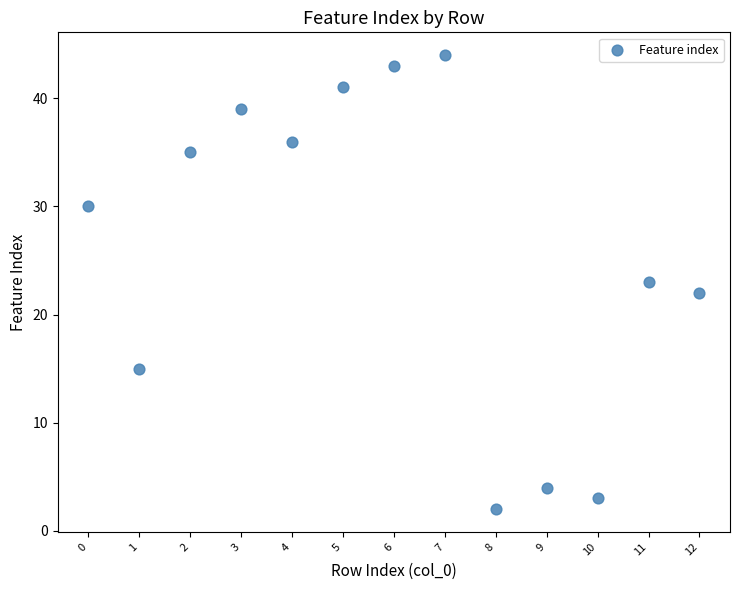

What is the range of Y values (max minus min)?

42